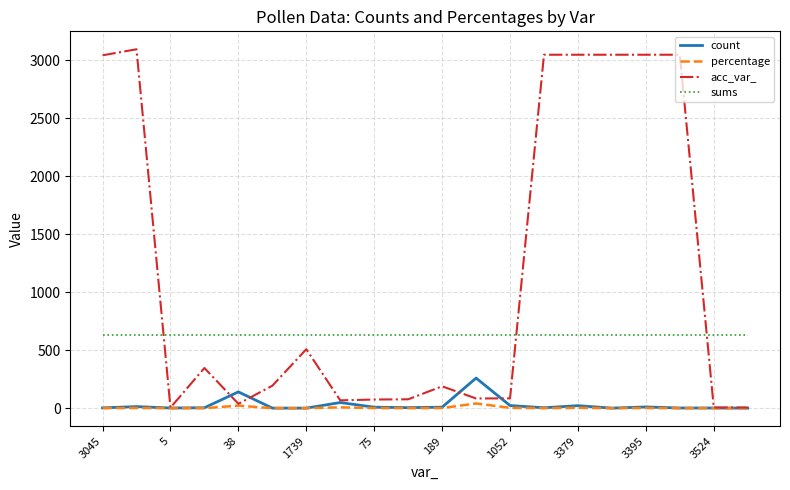

True or false: sums and count cross at least once.

False